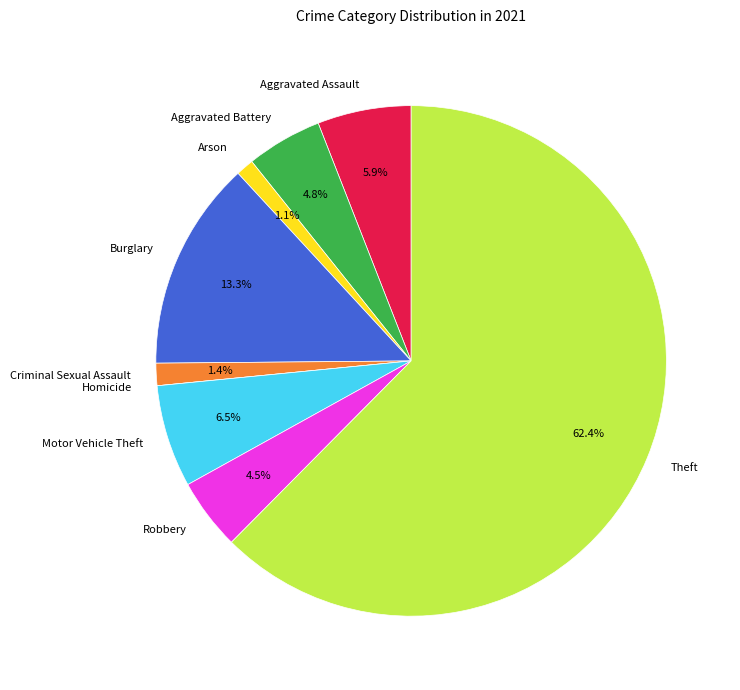

What percentage is the Theft slice, to the nearest percent?

62%